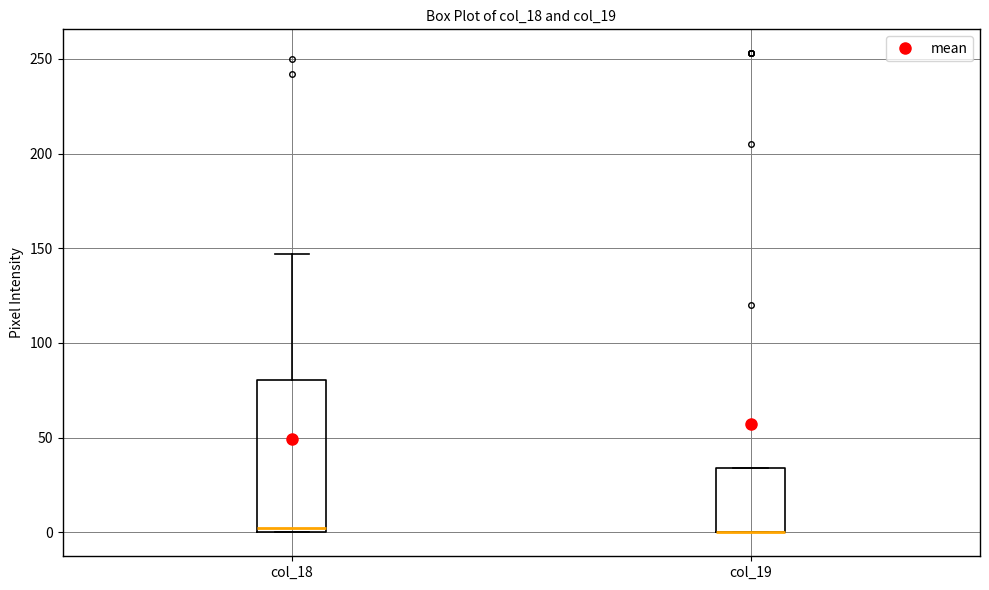

Which box is the tallest, from its lower edge to its upper edge?

col_18